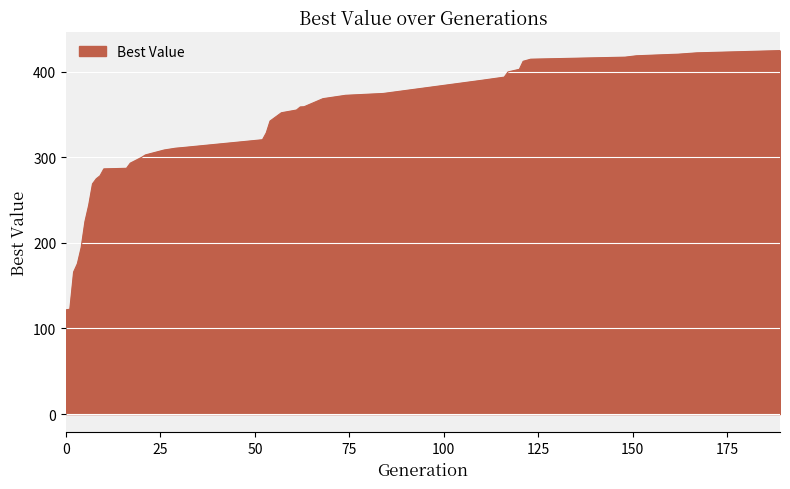

What is the difference between the maximum and minimum values?

302.8